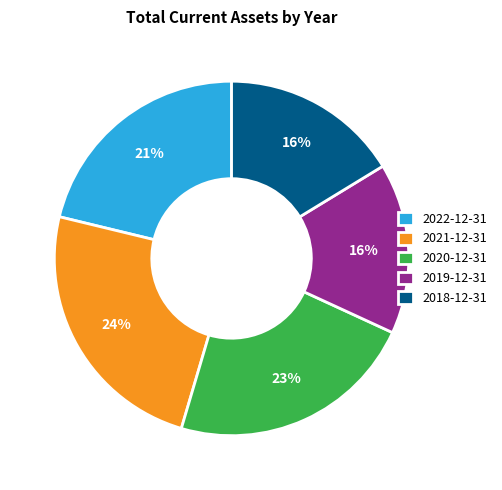

The 2019-12-31 slice represents 16% of the pie. True or false?

True